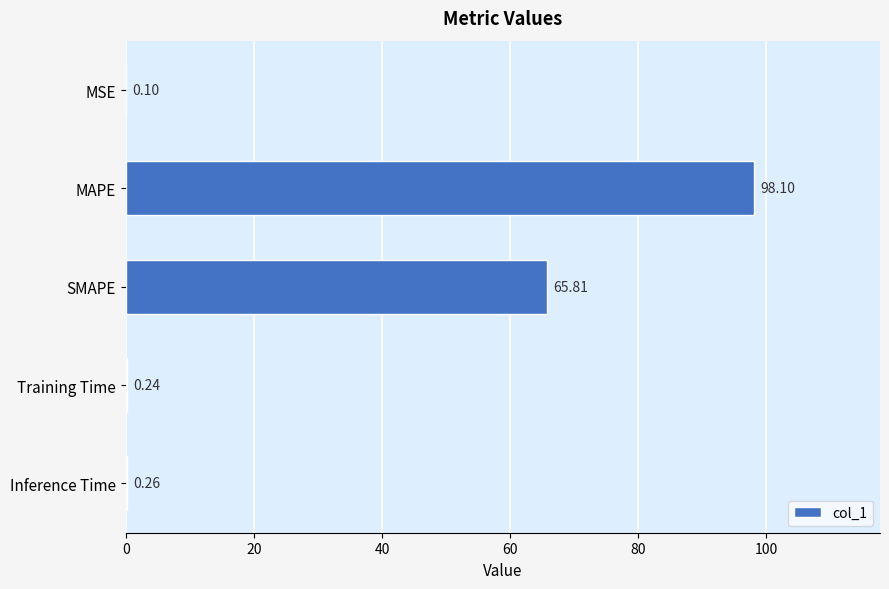

Are the bars grouped side by side (vs. stacked)?

No